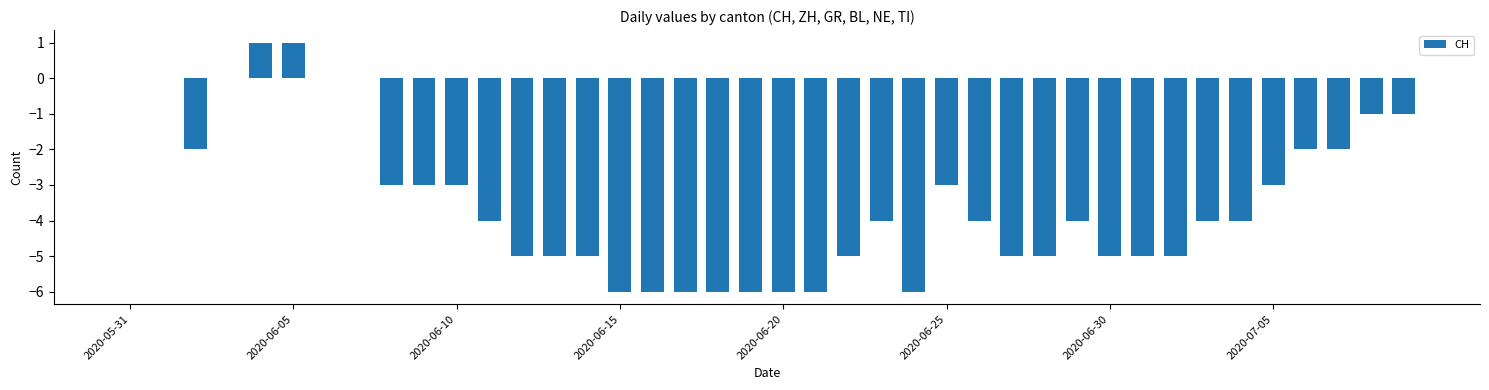

What is the sum of all values?

-138